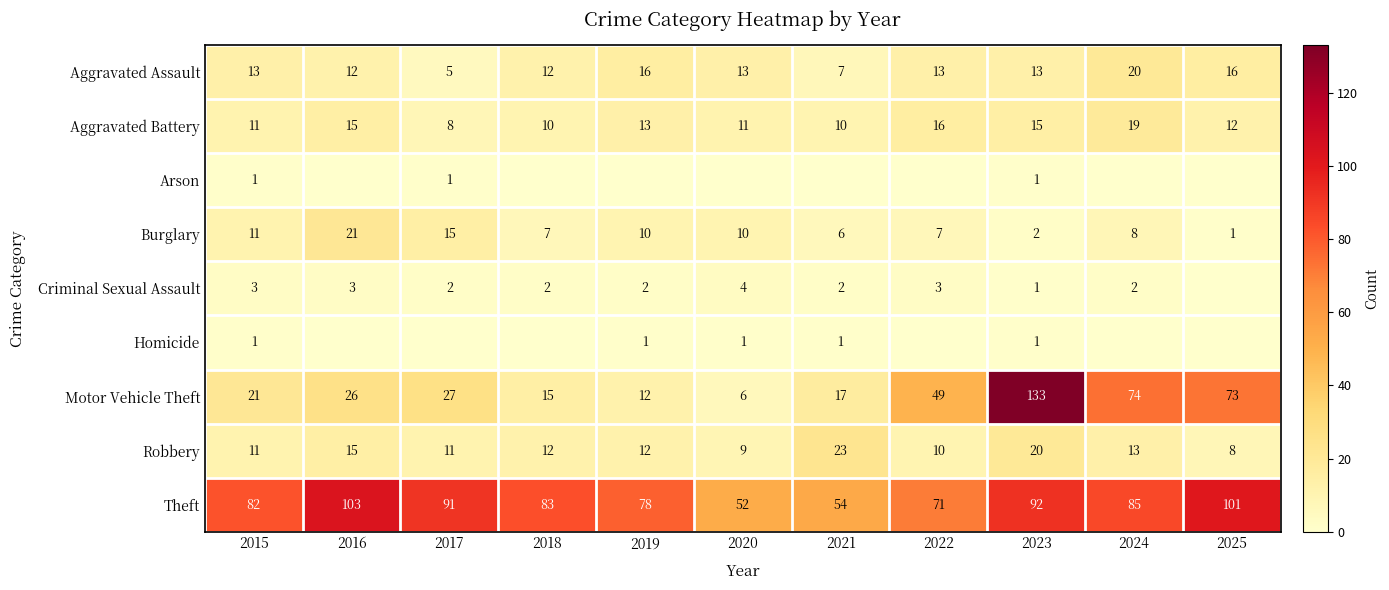

Where is Aggravated Battery nearest to the value 13?

2019